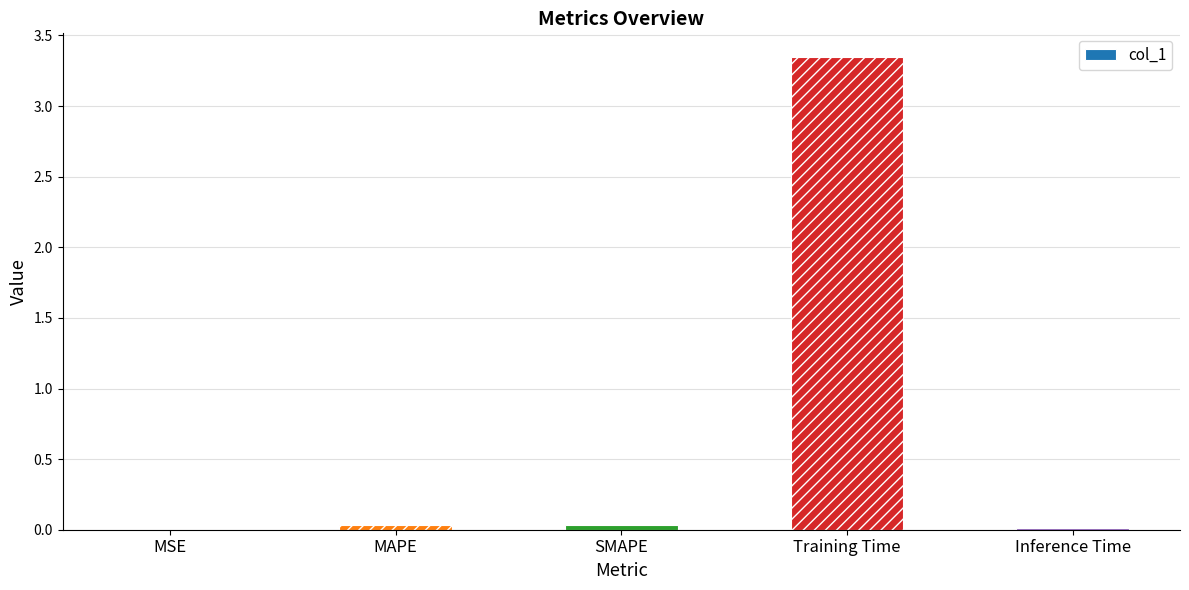

The chart shows a value of 0.0 at SMAPE. True or false?

True